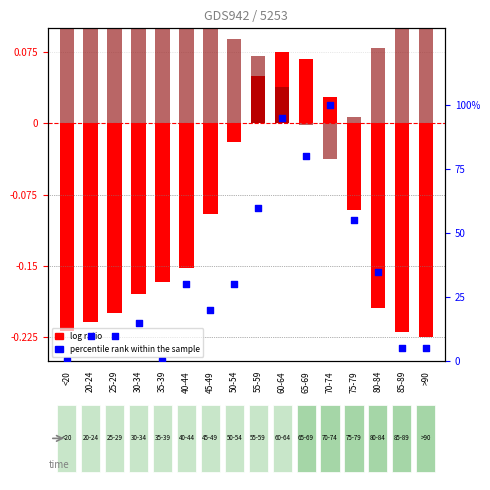

At how many categories does at least one series exceed 45?

5